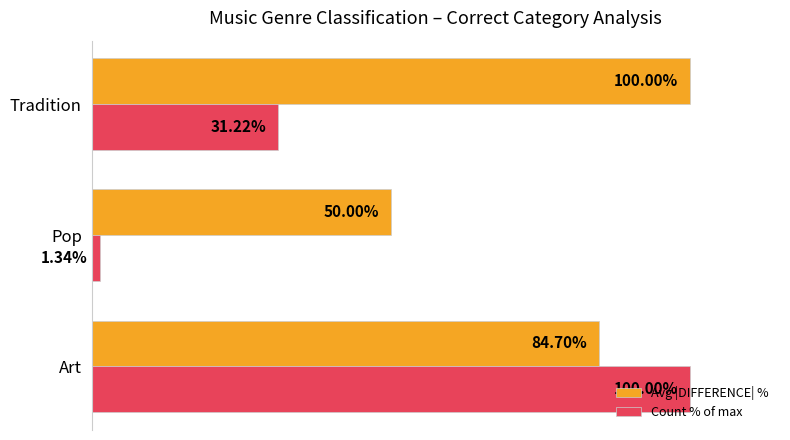

At which category is the sum across all series the highest?

Art